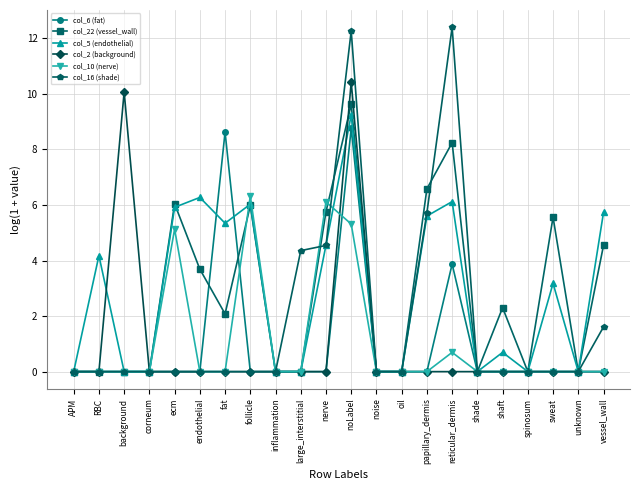

How many data points does each series have?

22